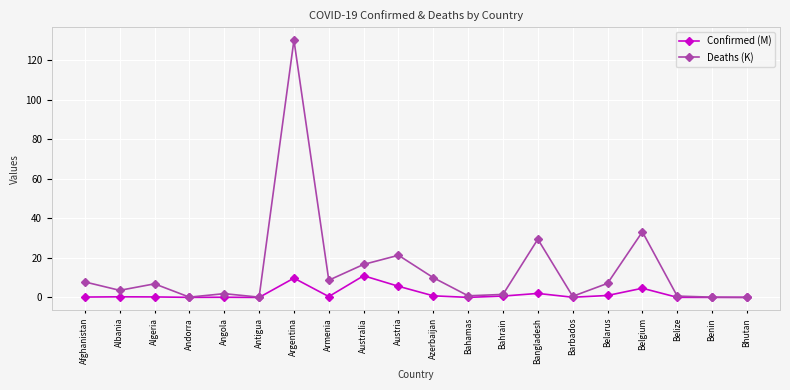

In Confirmed (M), how many points are higher than both neighbors (excluding endpoints)?

6